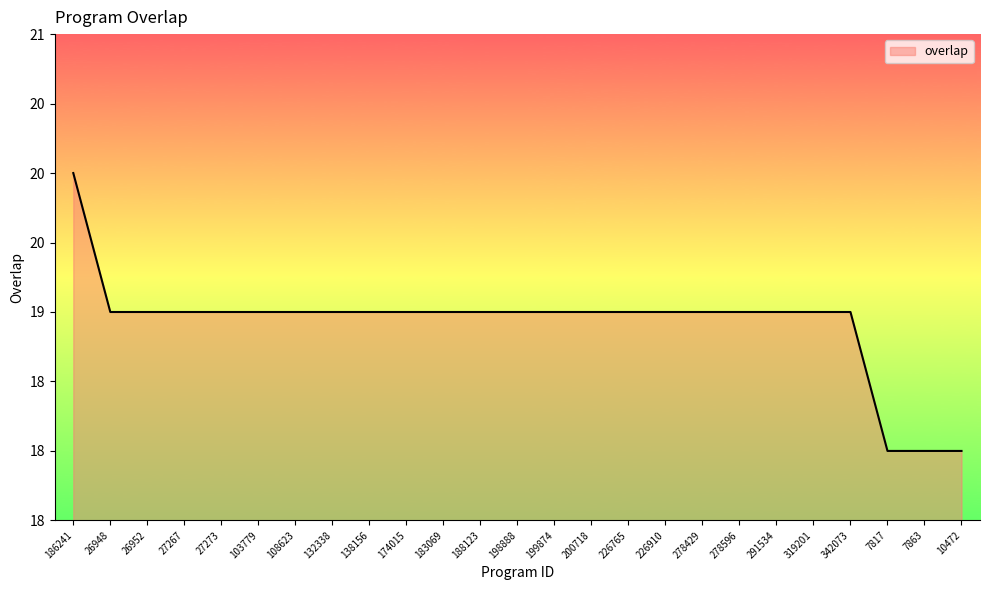

What is the sum of all values?

473